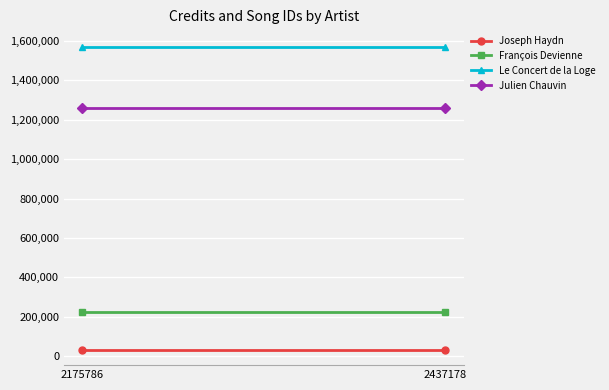

Which has a higher value, 2437178 or 2175786?

2437178